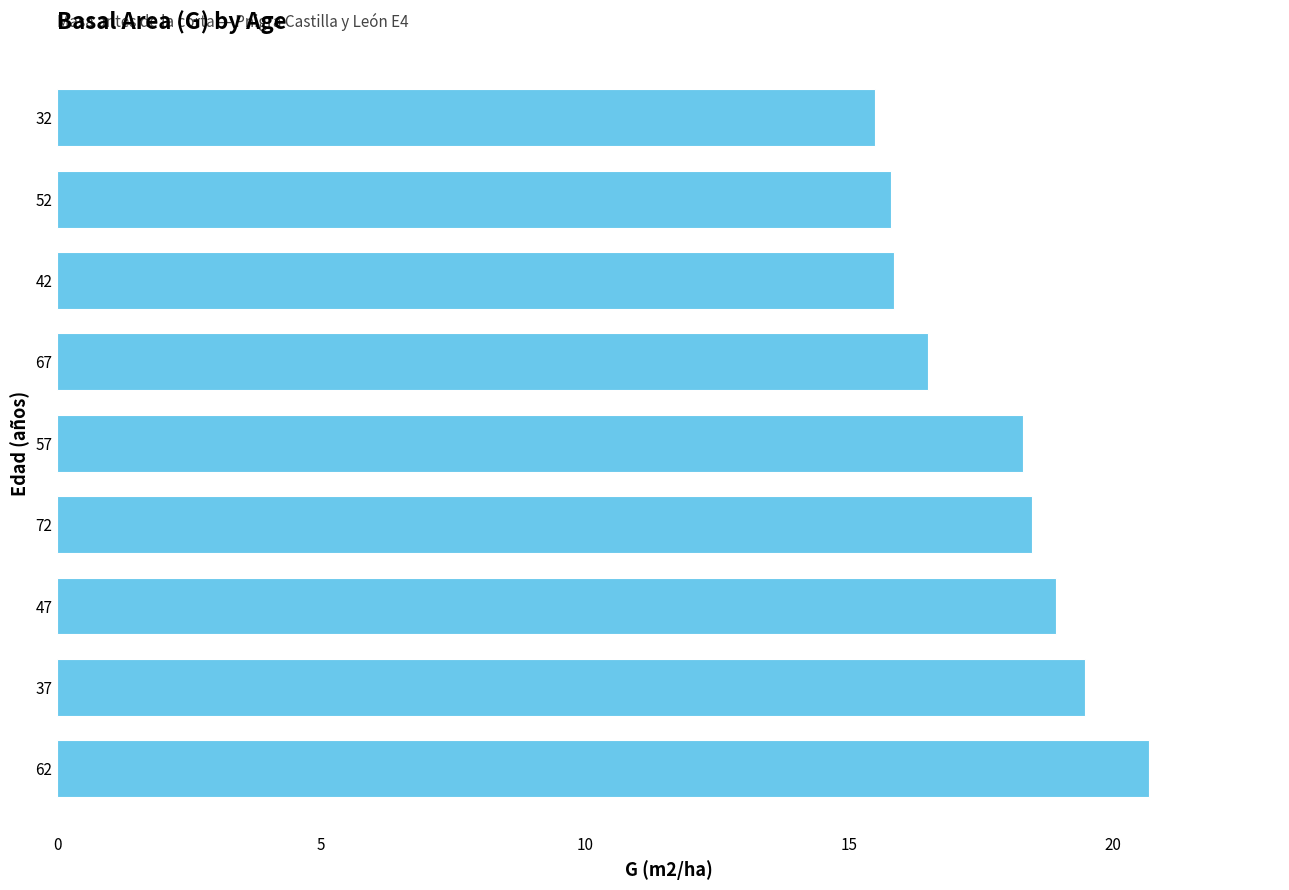

What is the difference between the second highest and minimum values?

4.0